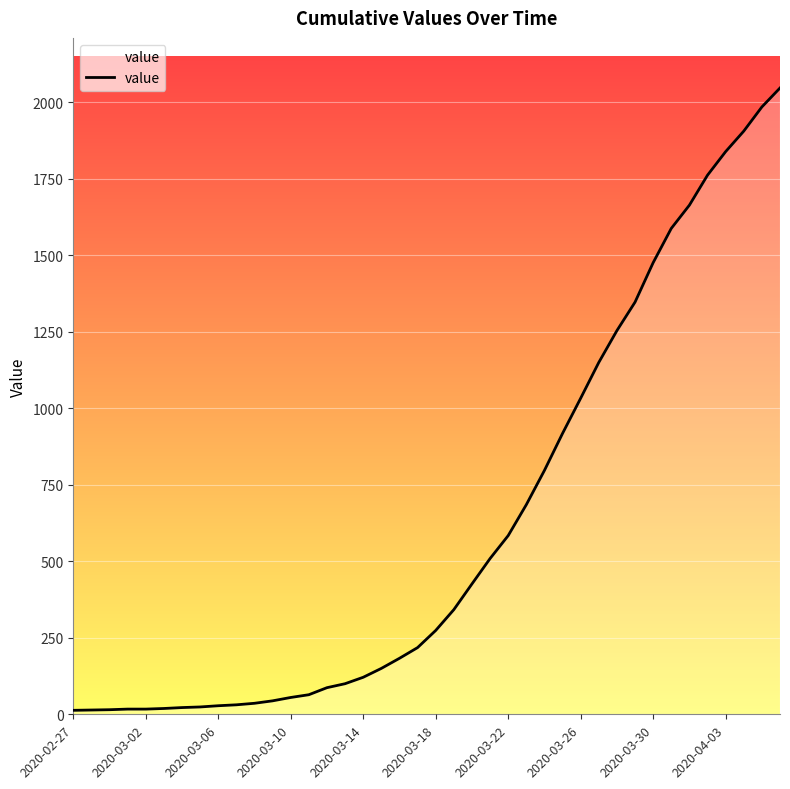

What is the maximum value shown in the chart?

2047